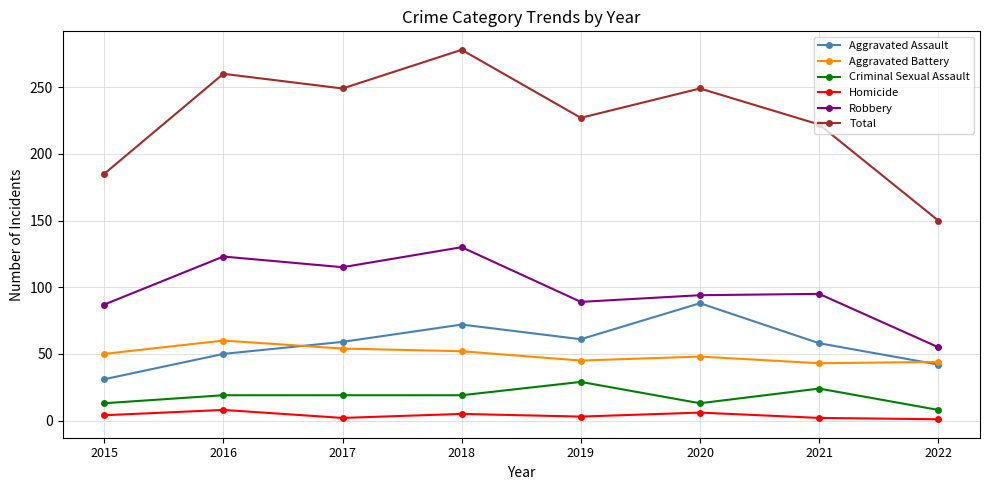

At how many categories does at least one series exceed 239?

4